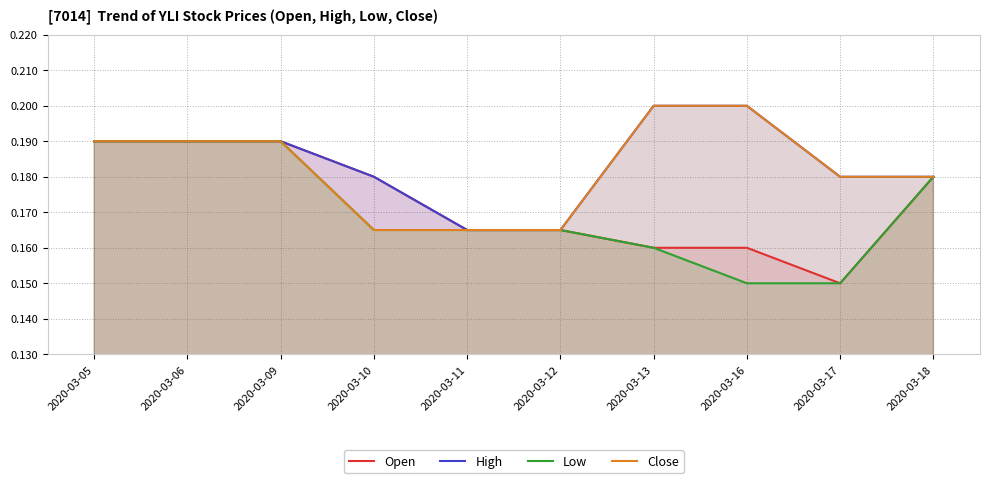

What is the sum of all Low values?

1.7